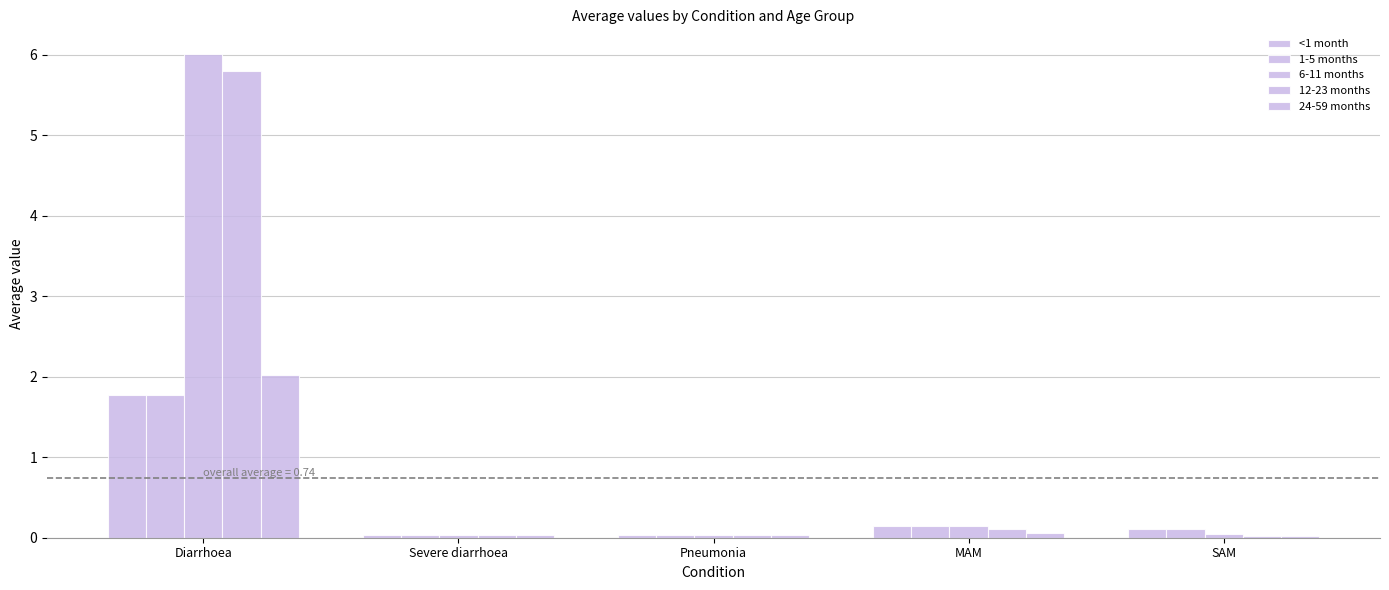

Count the number of data series in this chart.

5